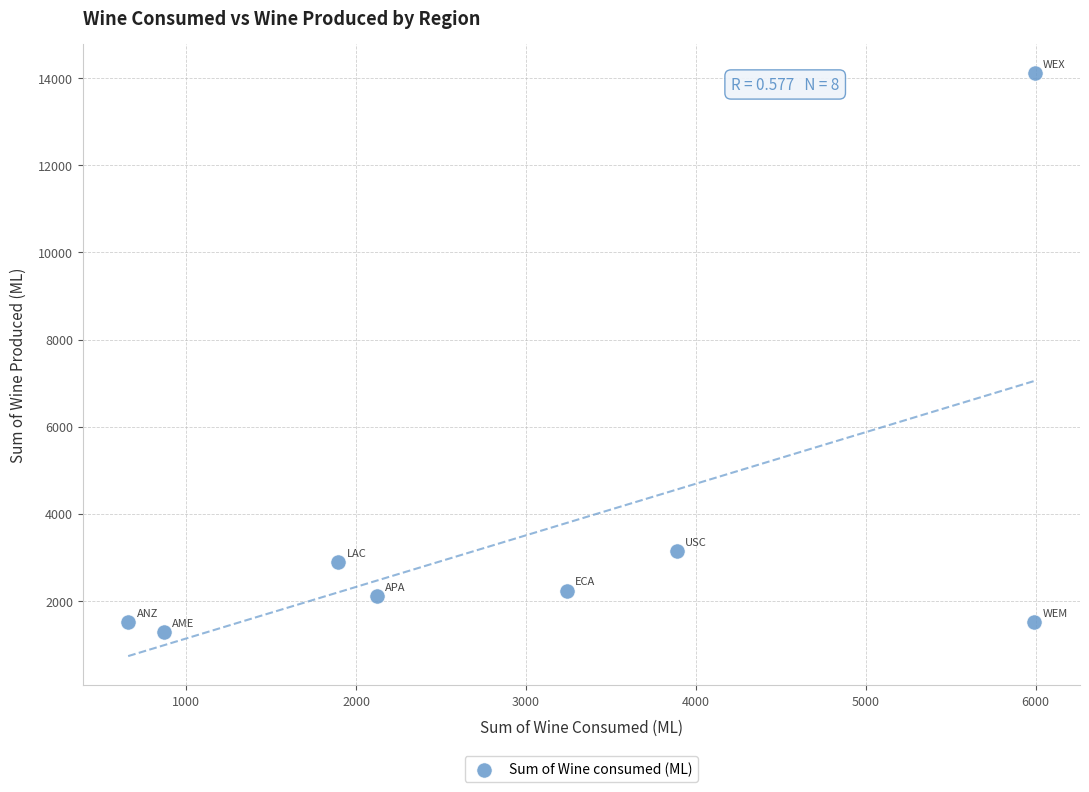

What is the range of X values (max minus min)?

5335.3